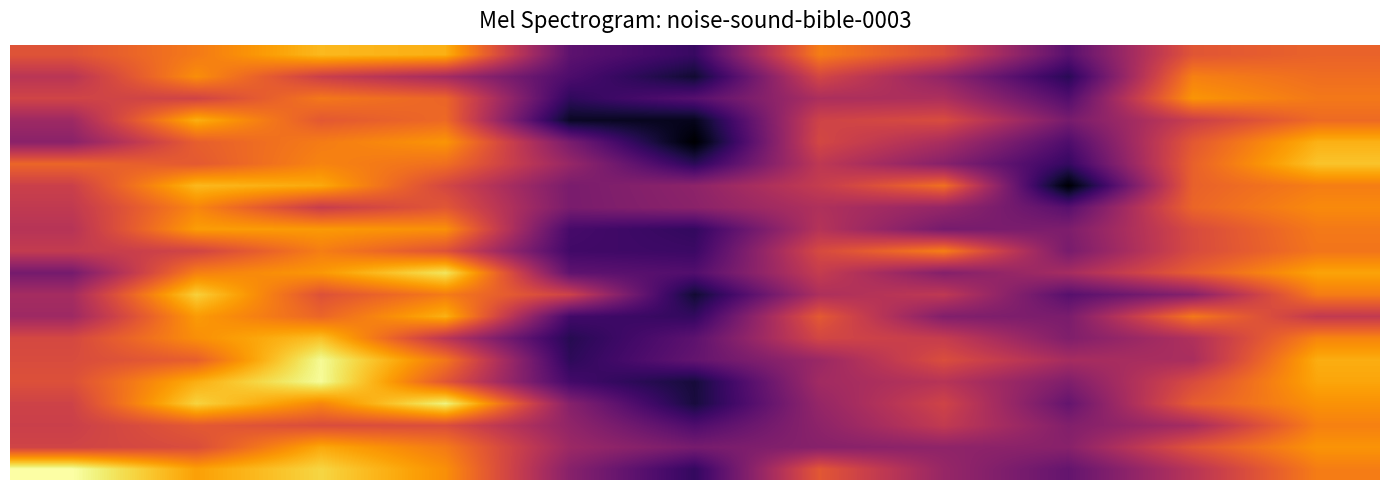

At which category is the sum across all series the highest?

2